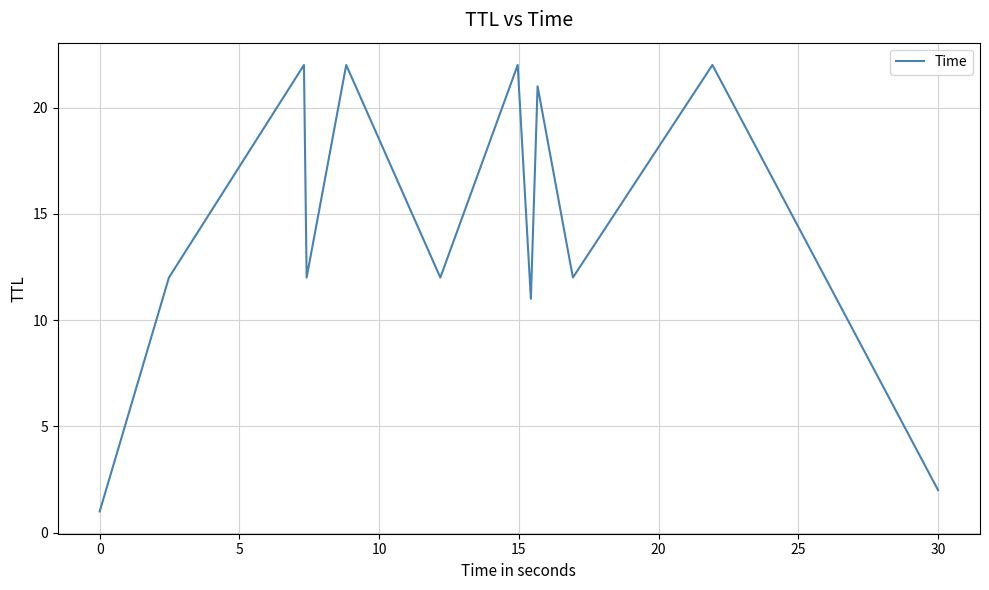

What is the difference between the maximum and minimum values?

21